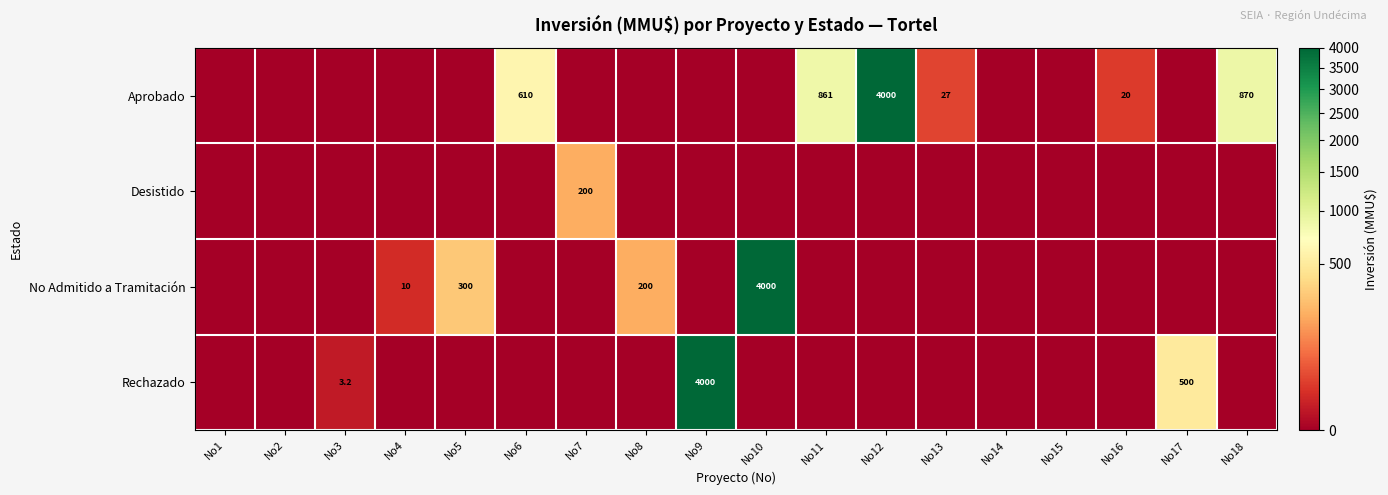

What is the sum of the Aprobado values at No4 and No12?

4000.0